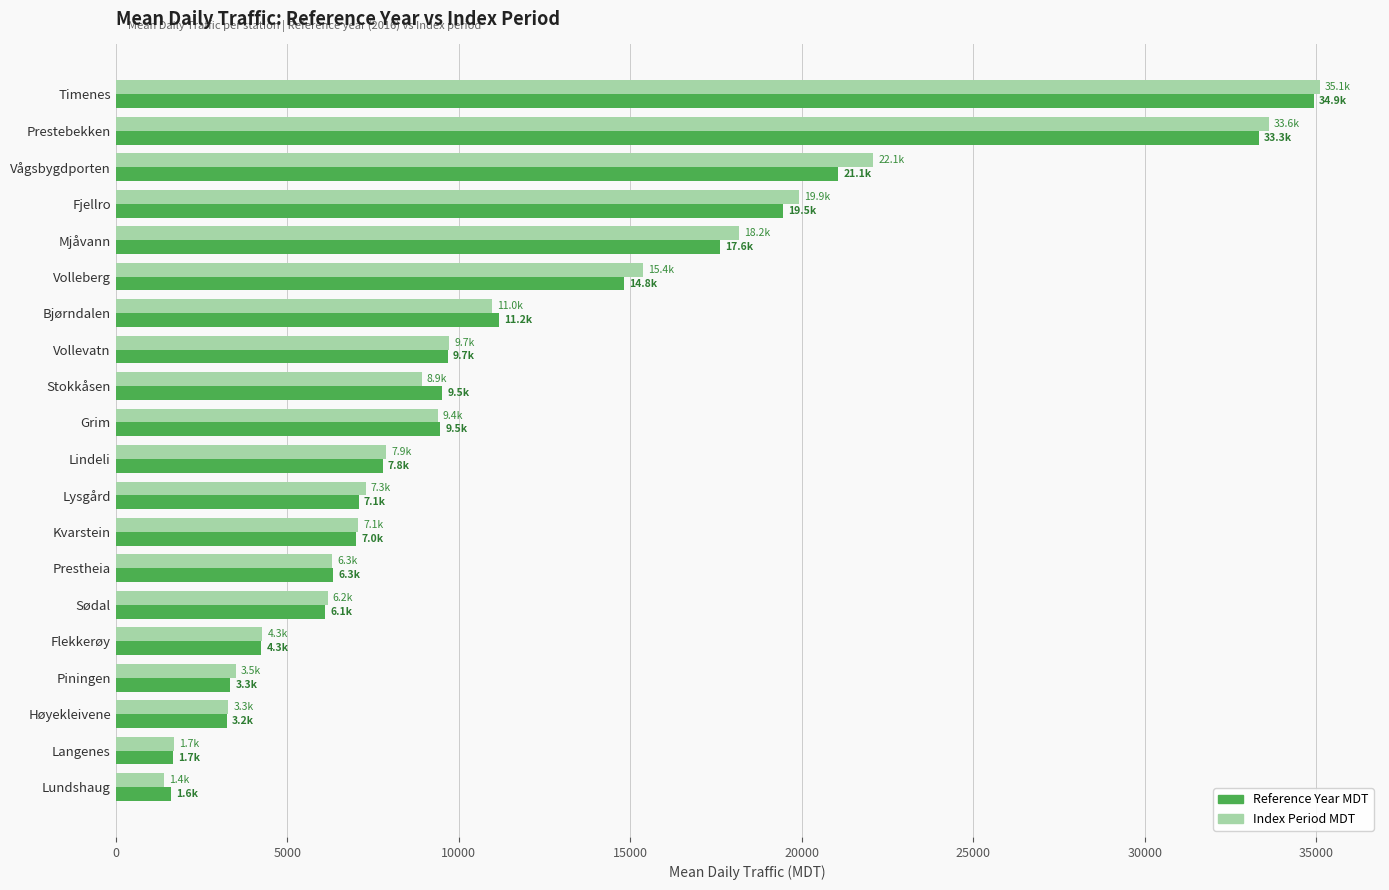

At which category does the chart reach its peak across all series?

Timenes